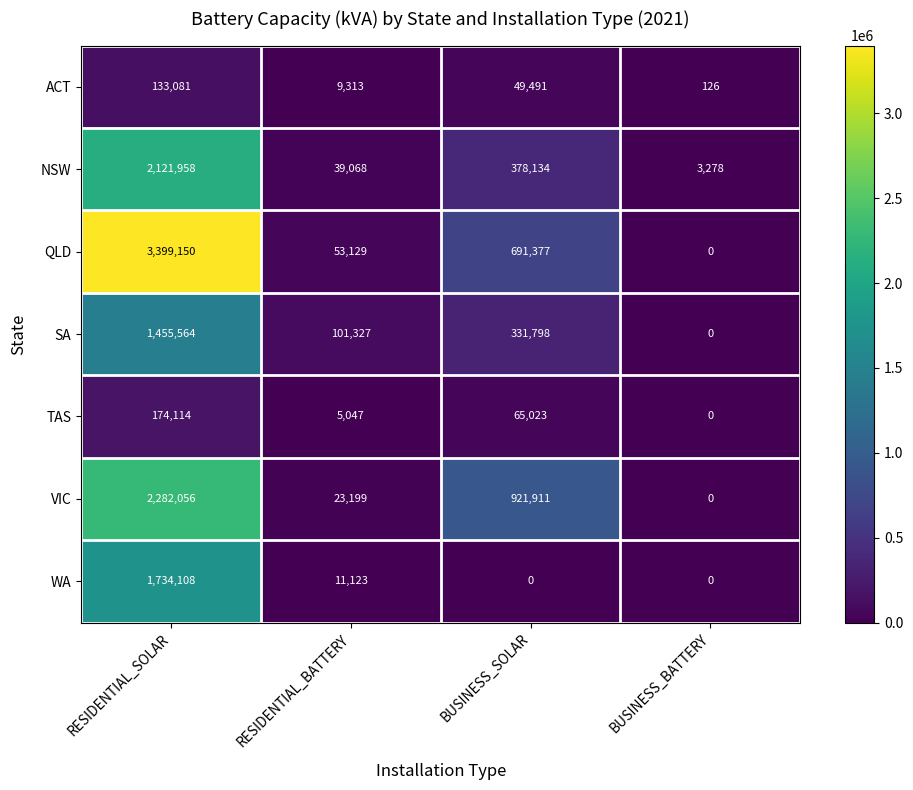

Which series has the largest total across all categories?

QLD